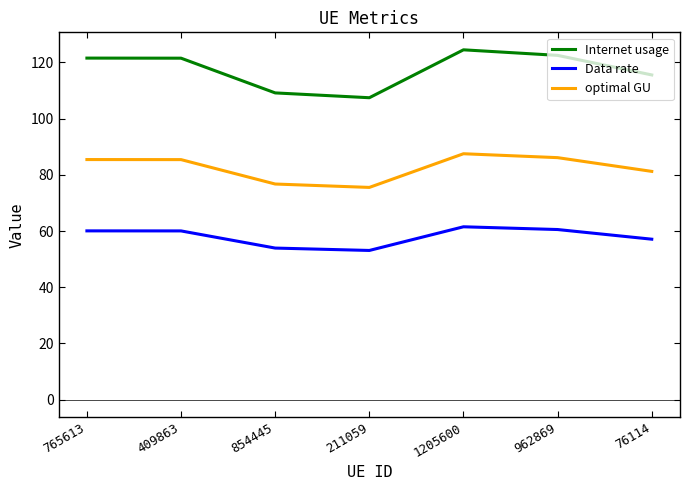

Between 211059 and 962869, which series saw the biggest shift?

Internet usage